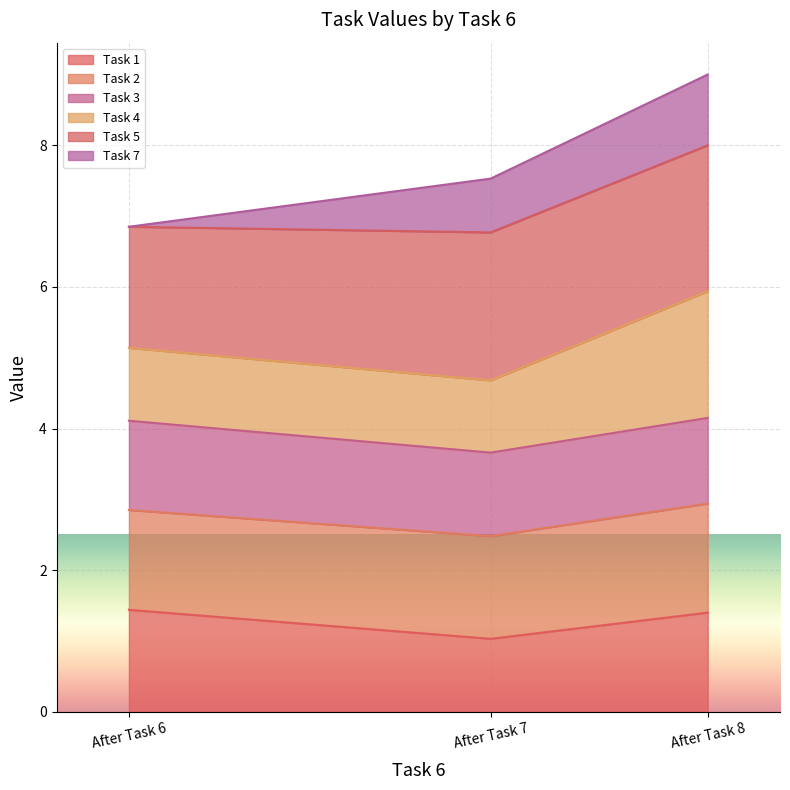

At which category is the sum across all series the highest?

After Task 8